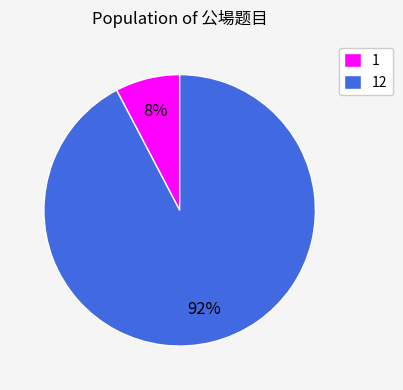

Does 1 account for over 50% of the chart?

No